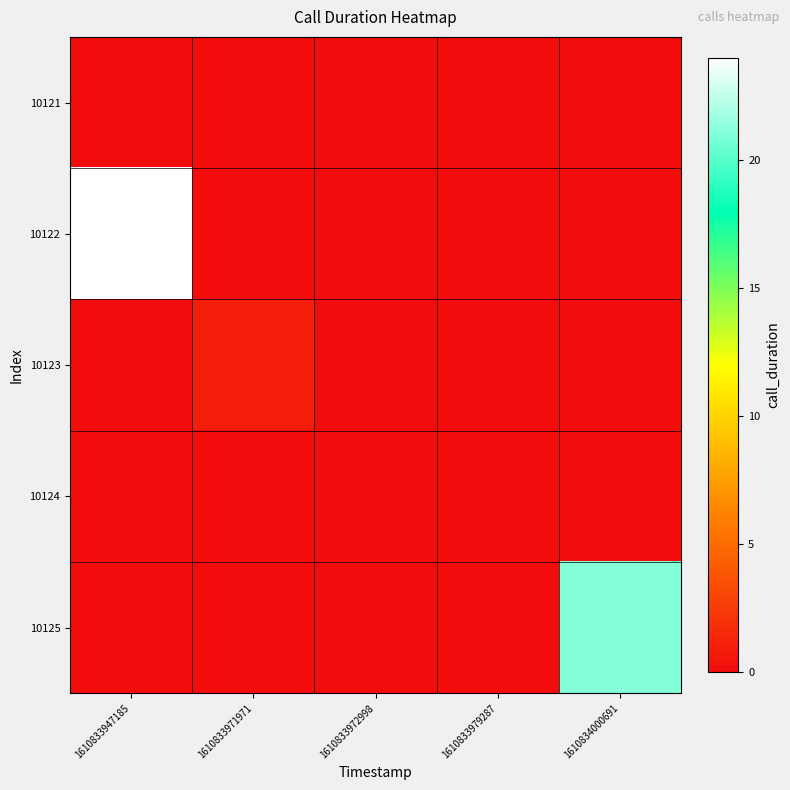

Reading left to right, transcribe all the data shown in this chart.

10121: 1610833947185=0	1610833971971=0	1610833972998=0	1610833979287=0	1610834000691=0
10122: 1610833947185=24	1610833971971=0	1610833972998=0	1610833979287=0	1610834000691=0
10123: 1610833947185=0	1610833971971=1	1610833972998=0	1610833979287=0	1610834000691=0
10124: 1610833947185=0	1610833971971=0	1610833972998=0	1610833979287=0	1610834000691=0
10125: 1610833947185=0	1610833971971=0	1610833972998=0	1610833979287=0	1610834000691=21